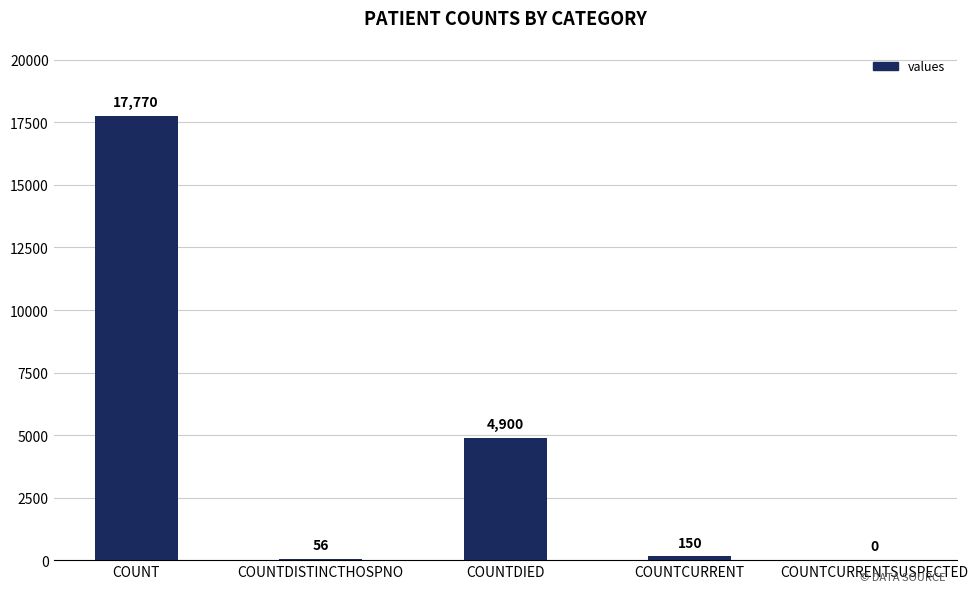

True or false: the data shows 4900 at COUNTDIED.

True